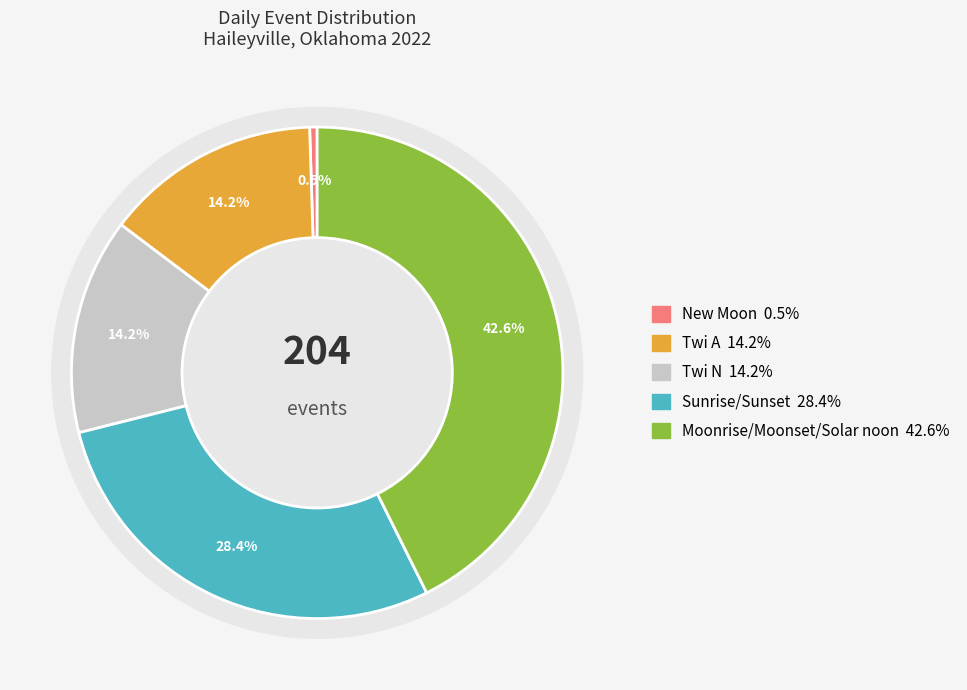

The Moonrise slice represents 14% of the pie. True or false?

False